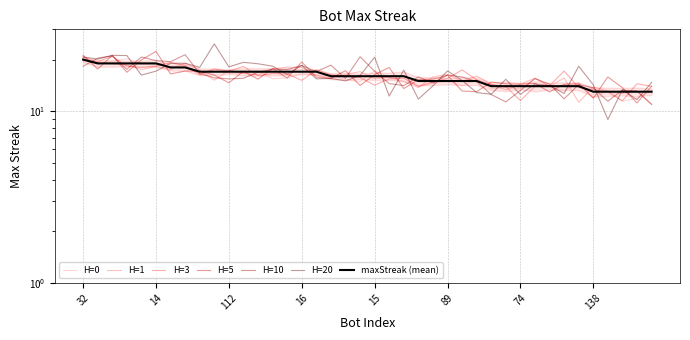

Rank the categories by value from highest to lowest.

32, 148, 79, 60, 25, 14, 145, 49, 150, 129, 112, 71, 55, 54, 30, 16, 1, 70, 52, 50, 15, 9, 0, 142, 95, 89, 88, 77, 119, 109, 74, 65, 48, 42, 17, 138, 130, 75, 72, 31